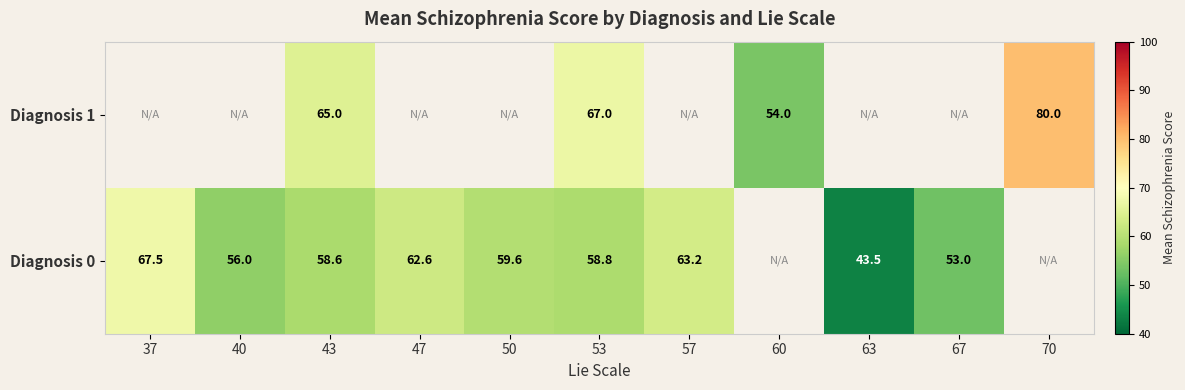

At 53, list the series in order from smallest to largest.

Diagnosis 0, Diagnosis 1